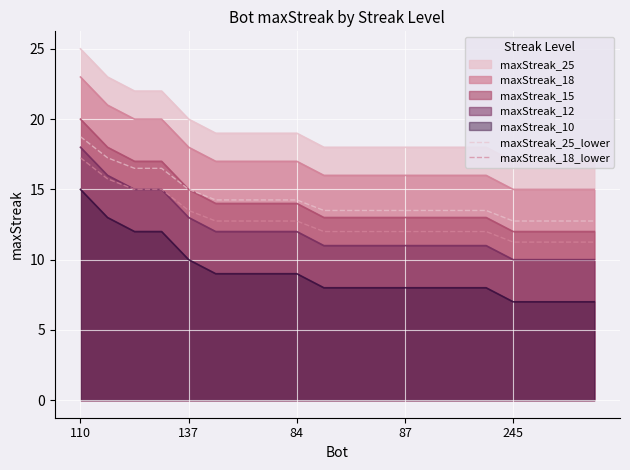

What are all the series names shown in the legend?

maxStreak_25, maxStreak_18, maxStreak_15, maxStreak_12, maxStreak_10, maxStreak_25_lower, maxStreak_18_lower